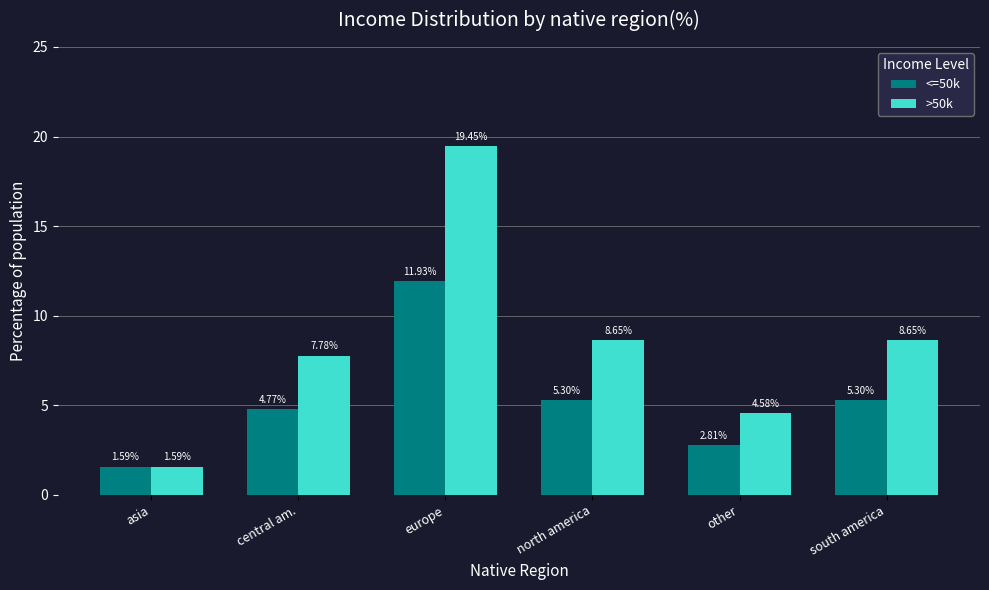

Which label corresponds to the largest value in the chart?

europe